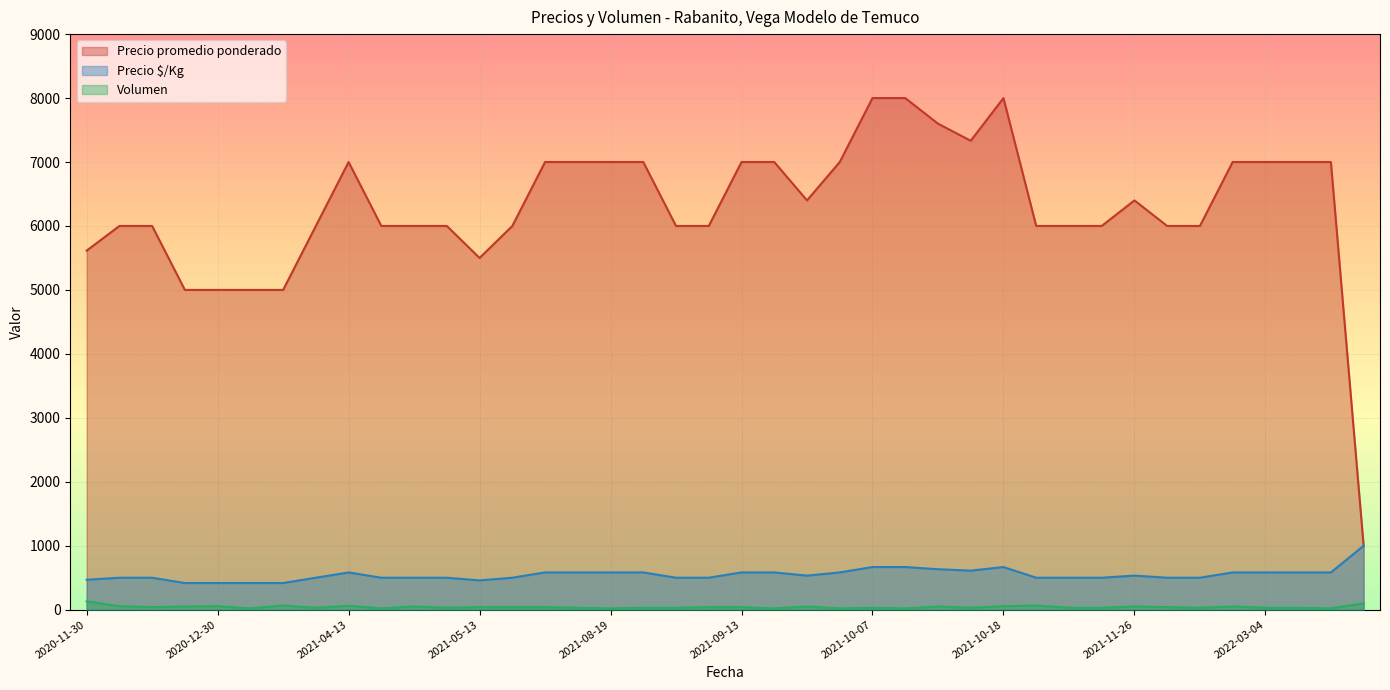

The Volumen series shows 17 at 2022-01-06. True or false?

False